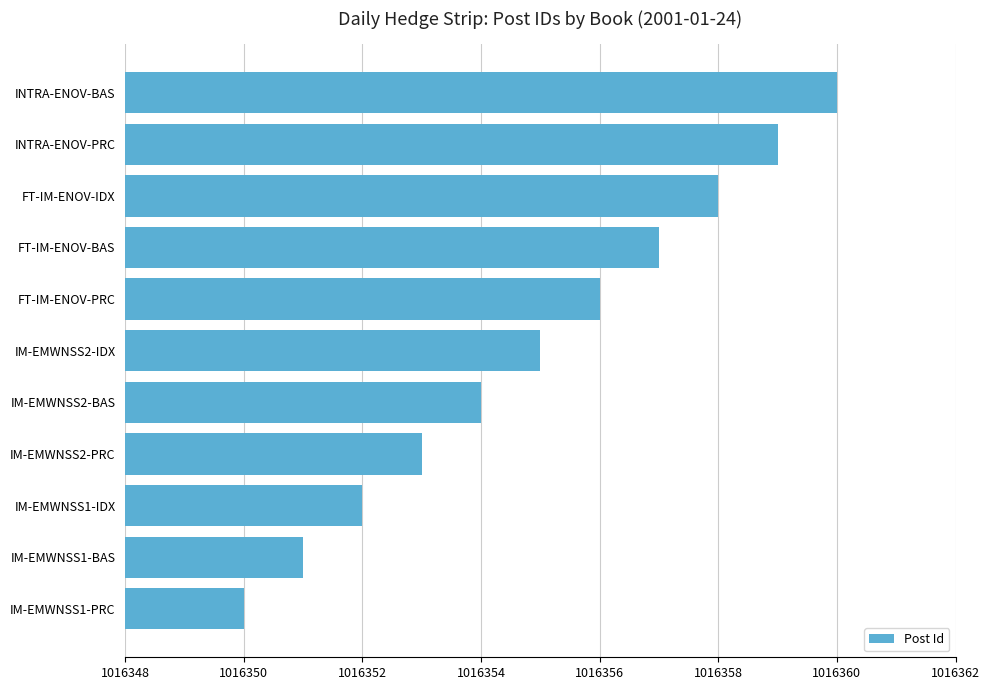

List the labels in order of value, smallest first.

IM-EMWNSS1-PRC, IM-EMWNSS1-BAS, IM-EMWNSS1-IDX, IM-EMWNSS2-PRC, IM-EMWNSS2-BAS, IM-EMWNSS2-IDX, FT-IM-ENOV-PRC, FT-IM-ENOV-BAS, FT-IM-ENOV-IDX, INTRA-ENOV-PRC, INTRA-ENOV-BAS